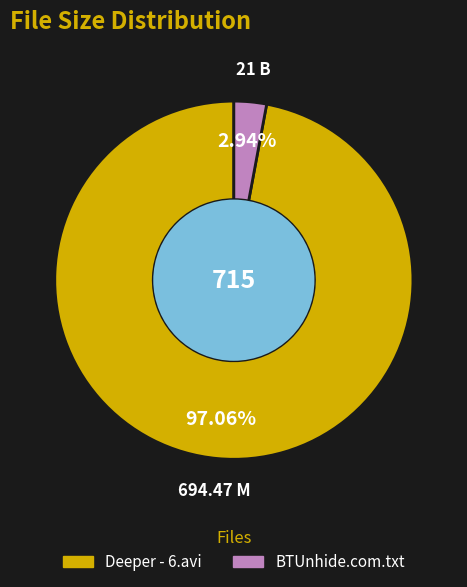

Rank the categories by value from highest to lowest.

Deeper - 6.avi, BTUnhide.com.txt